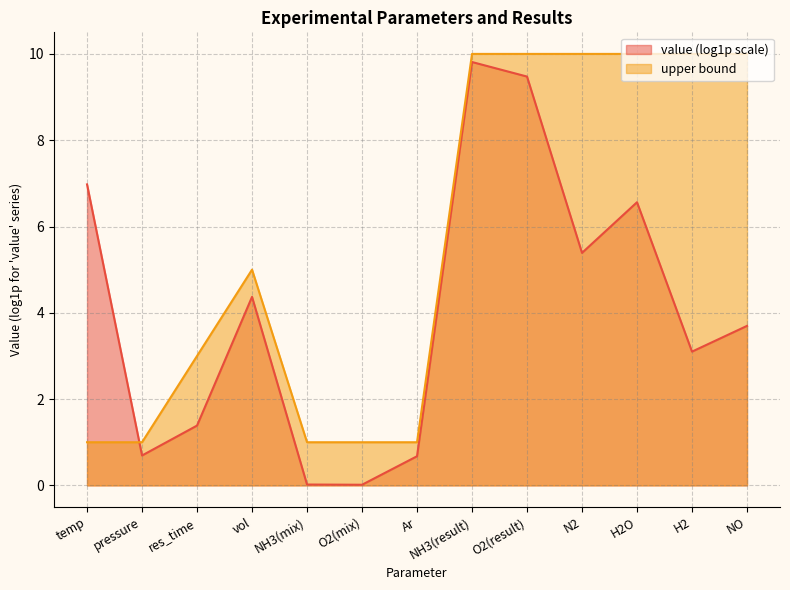

Is the value of value (log1p scale) at H2 greater than the value of upper bound at temp?

Yes